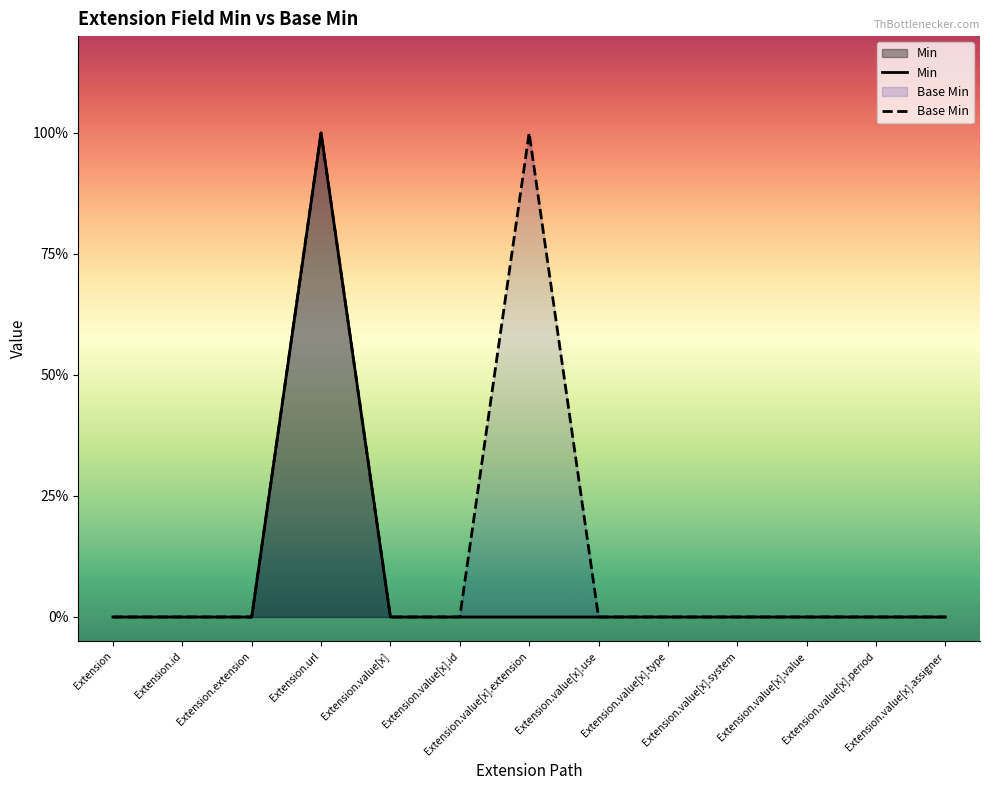

What is the difference between the maximum and minimum values in the Min series?

1